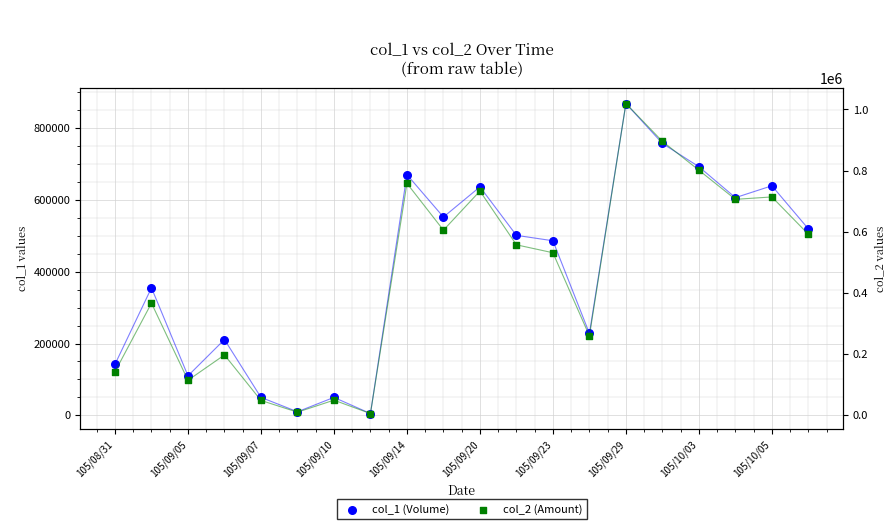

Which series has the widest spread of Y values?

col_2 (Amount)